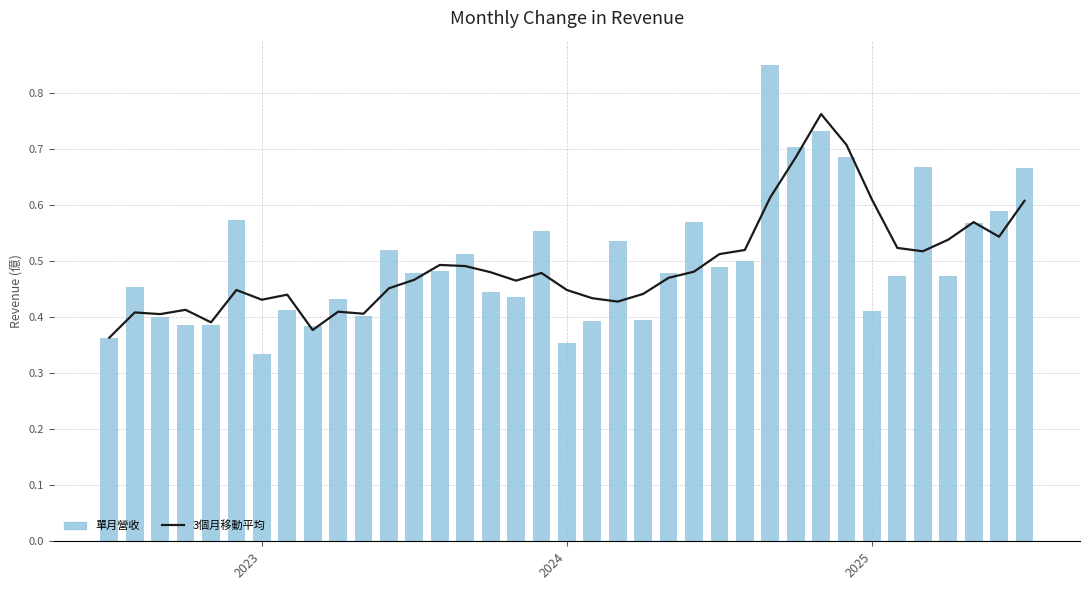

Is it true that 3個月移動平均 equals 0.4 at 20?

True